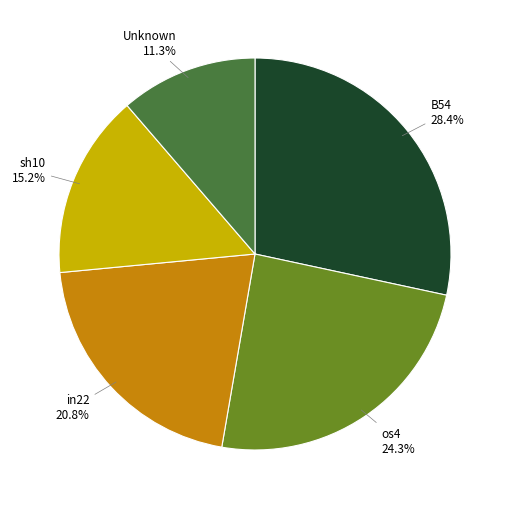

Does any single category account for the majority?

No